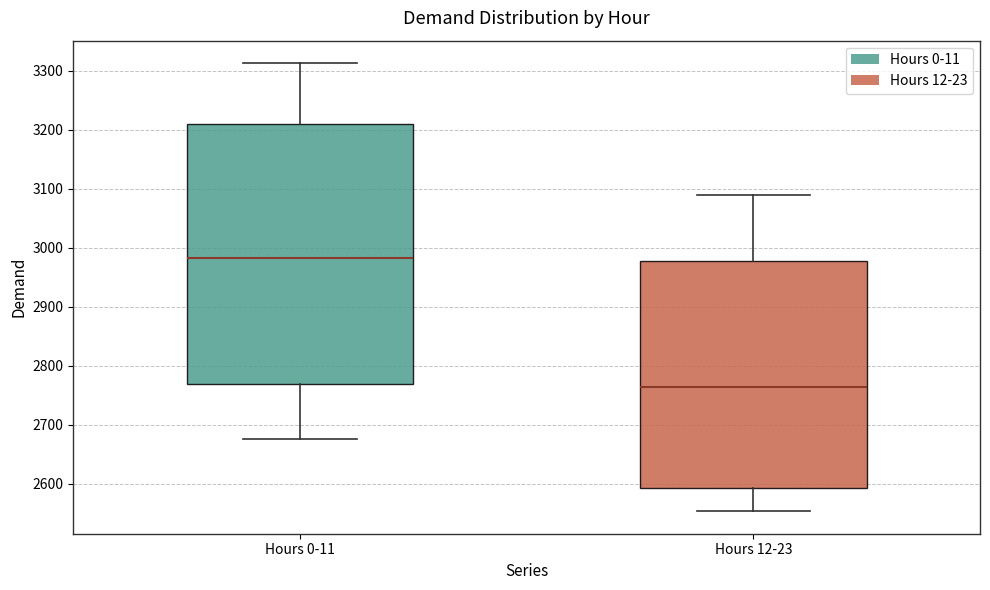

Which box is the tallest, from its lower edge to its upper edge?

Hours 0-11